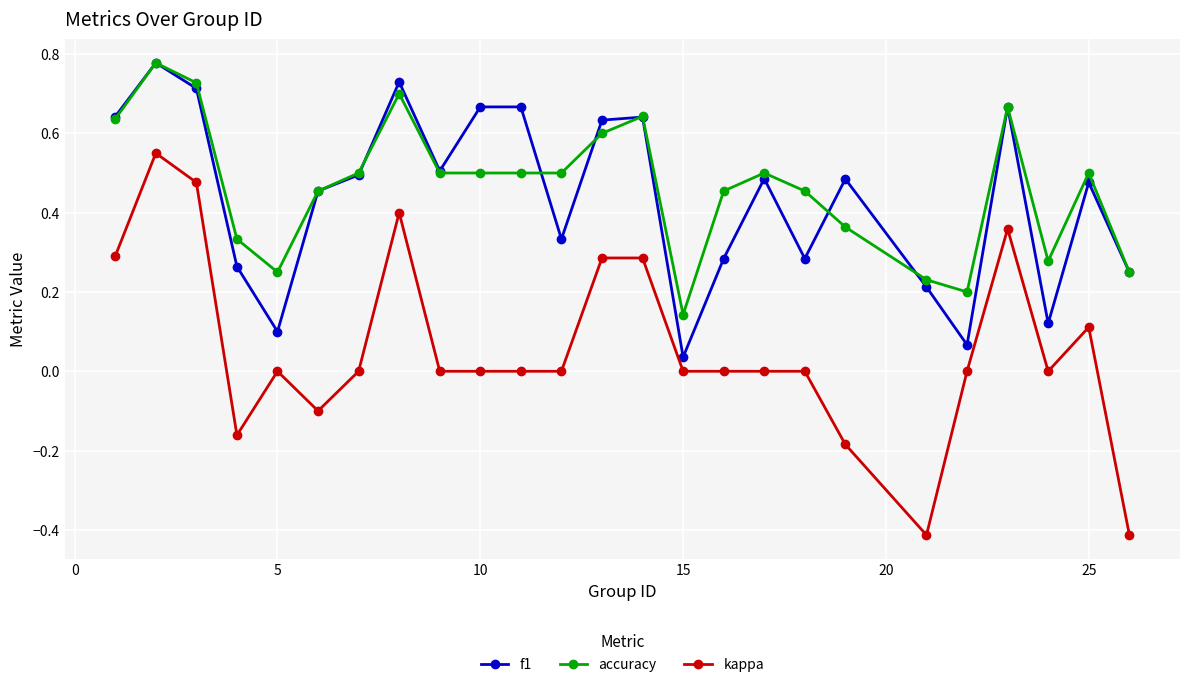

True or false: kappa has more than 2 interior local peaks.

True